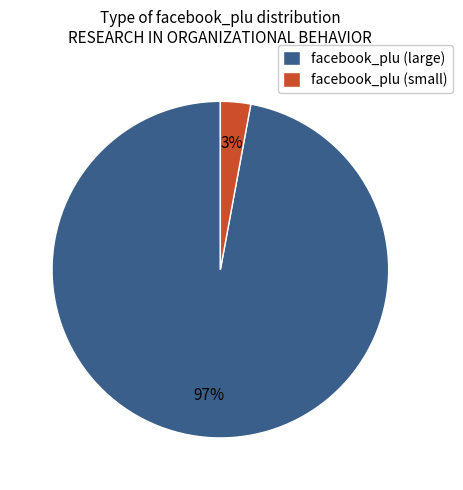

Which slice is the largest?

facebook_plu (large)